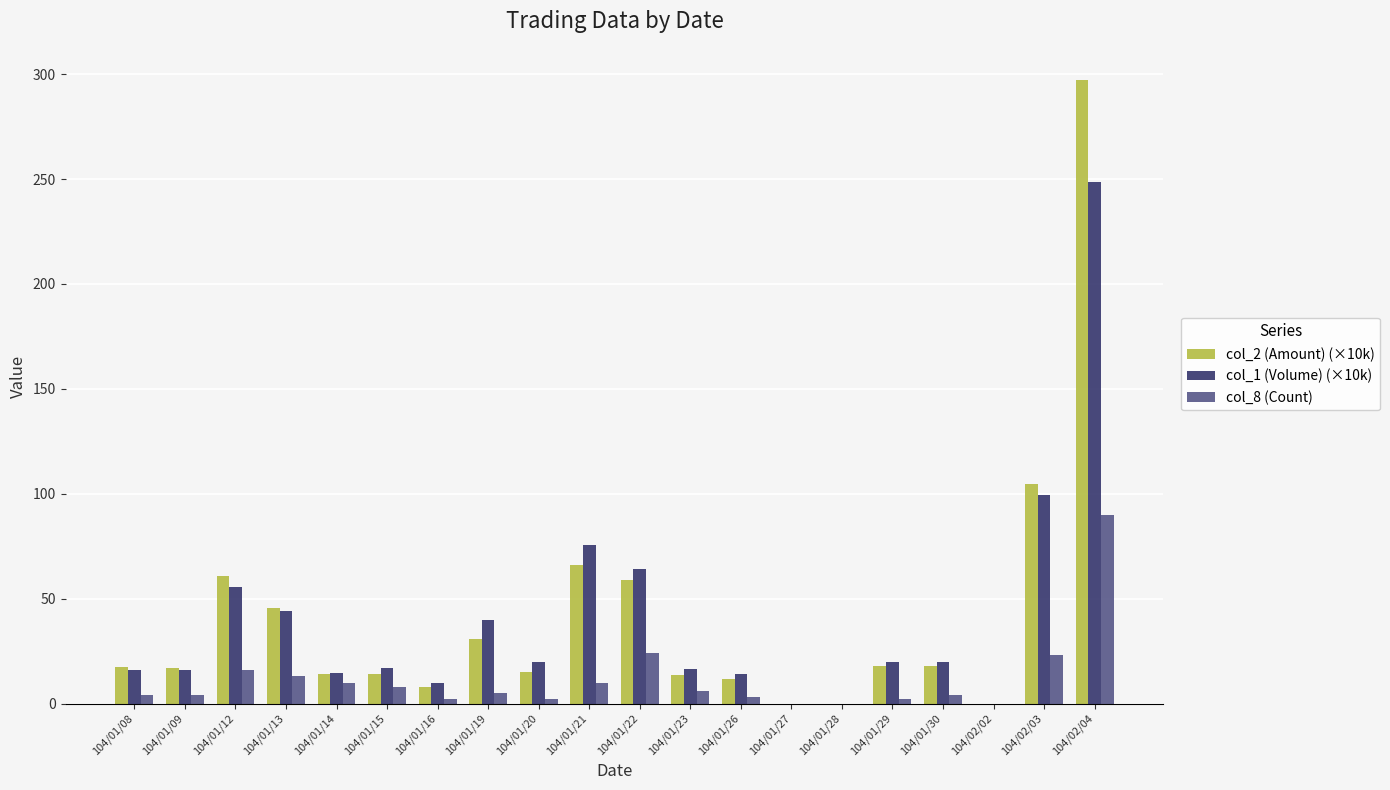

Which series changed the most between 104/01/22 and 104/01/29?

col_1 (Volume) (×10k)